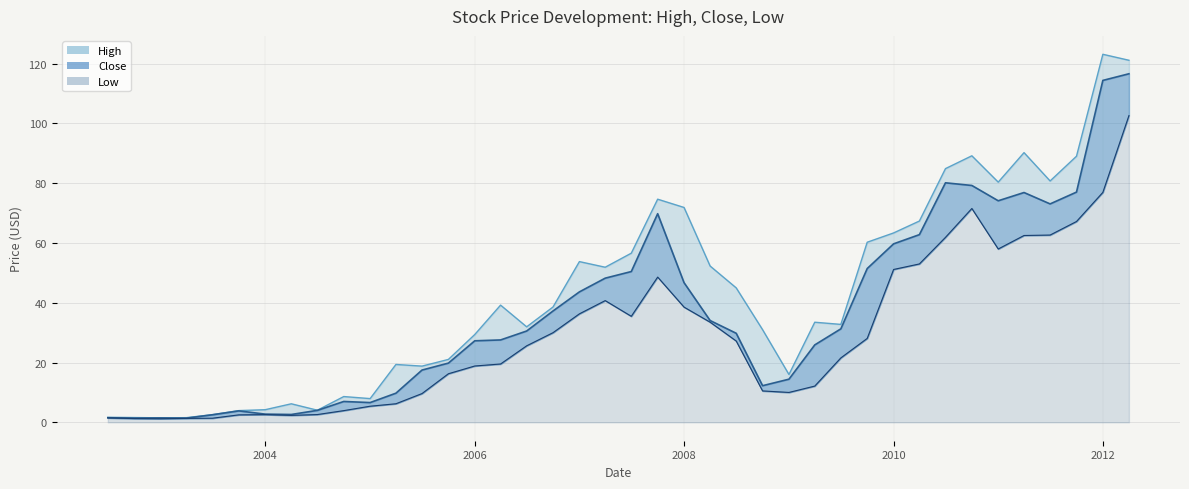

What is the difference between the second highest and minimum values in the High series?

119.7